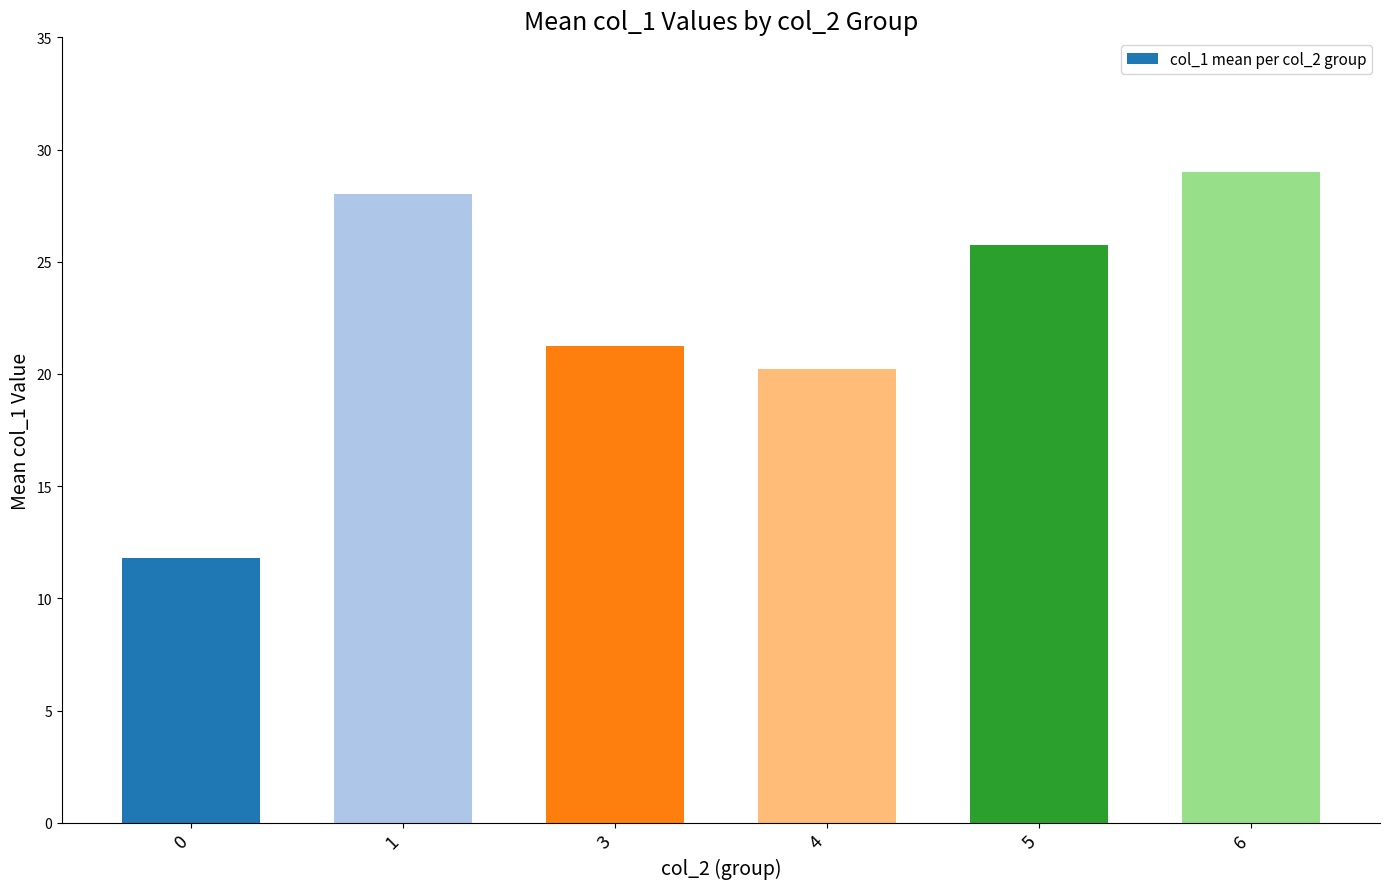

Between 6 and 1, which is larger?

6